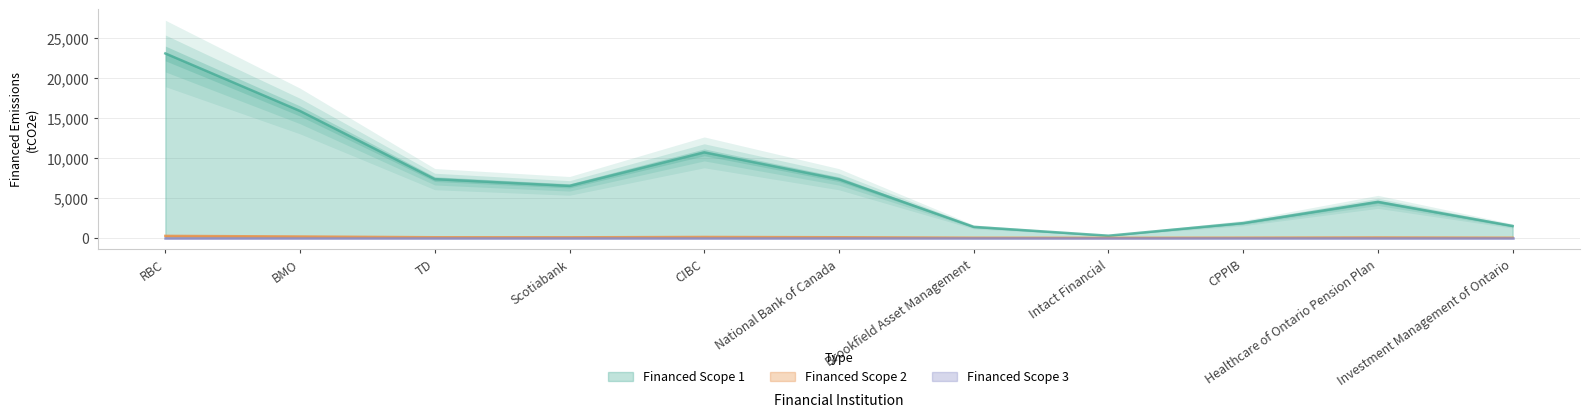

What is the difference between the maximum and minimum values in the Financed Scope 1 series?

22780.5